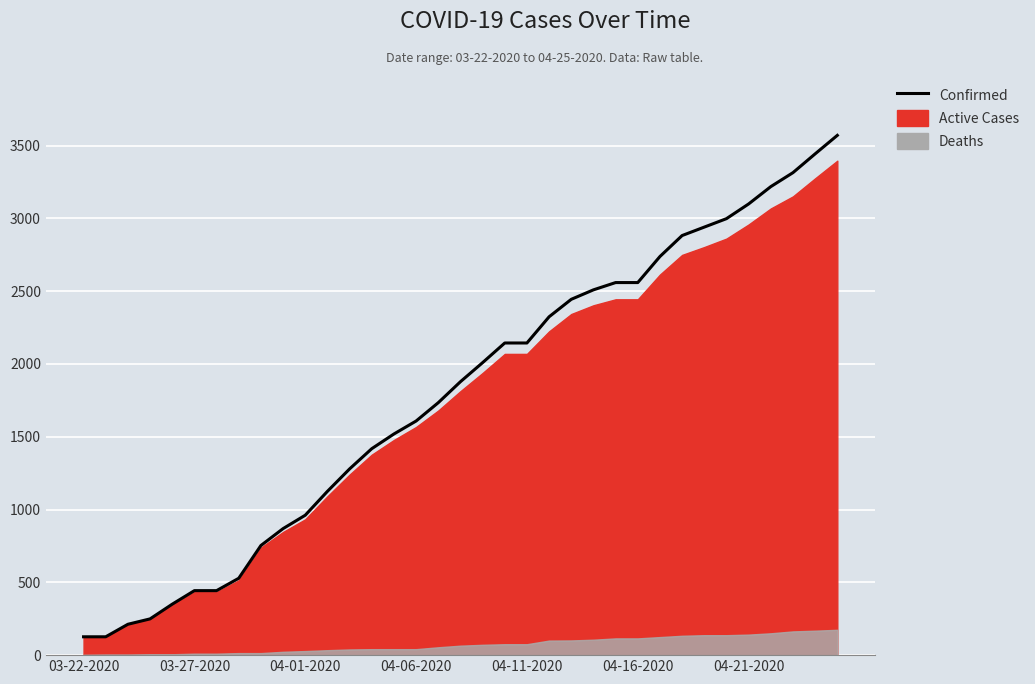

What position from the right is 29?

6